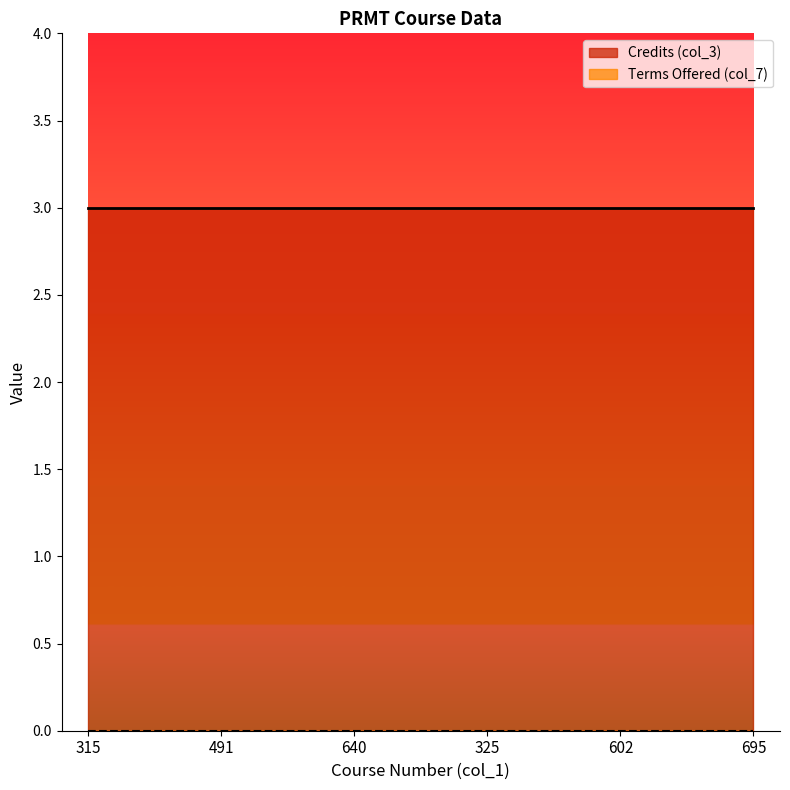

True or false: Credits (col_3) and Terms Offered (col_7) cross at least once.

False